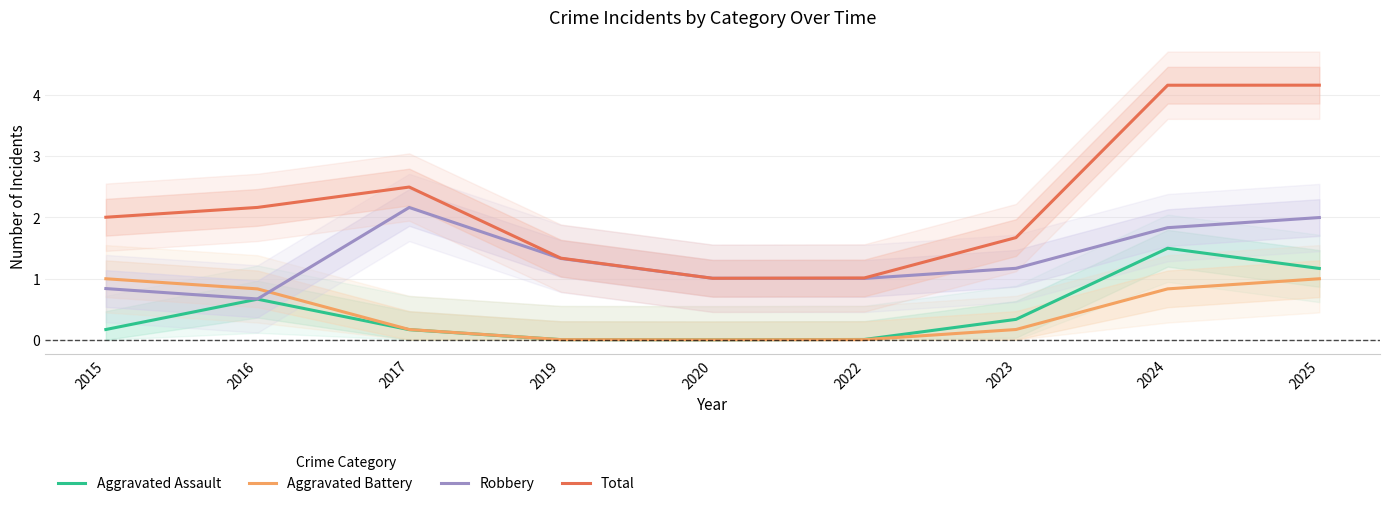

How many interior local peaks does the Robbery series have?

1